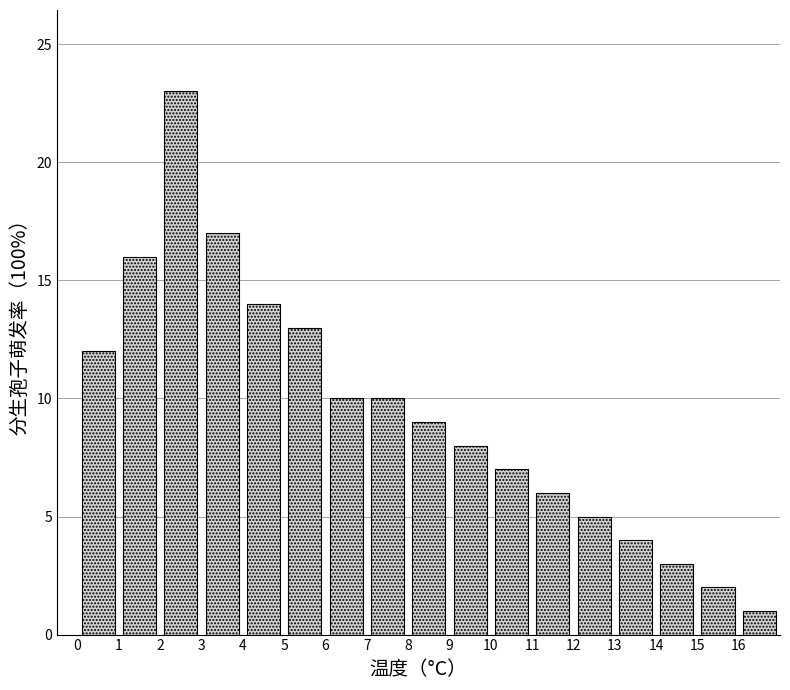

Which range on the x-axis has the tallest bar?

2 to 3